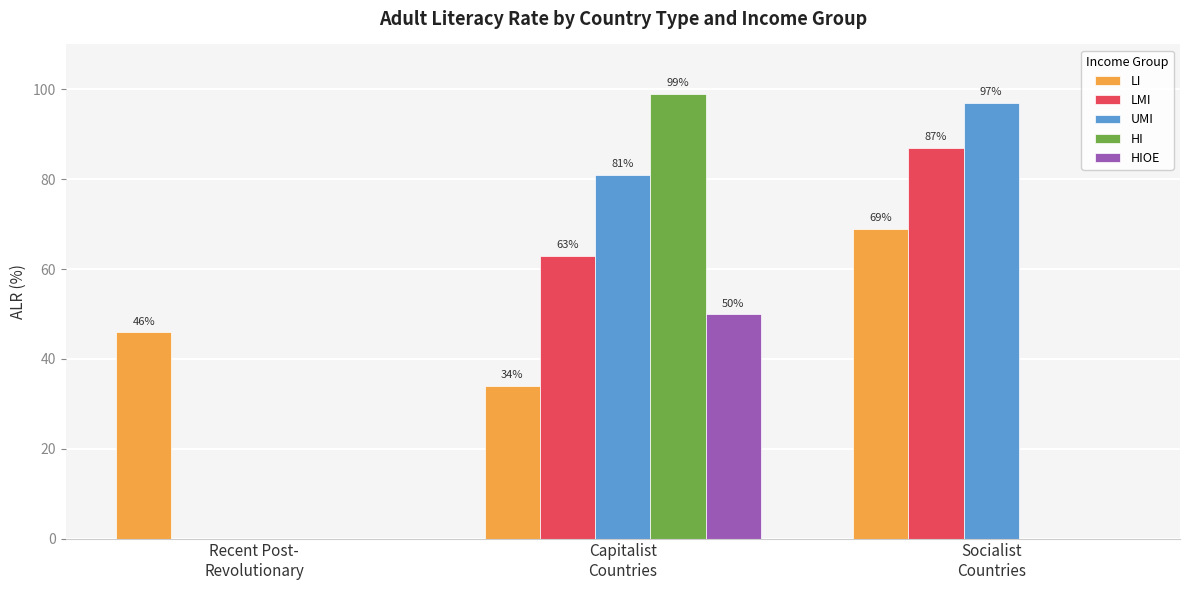

The LI series shows 26 at Recent Post-
Revolutionary. True or false?

False